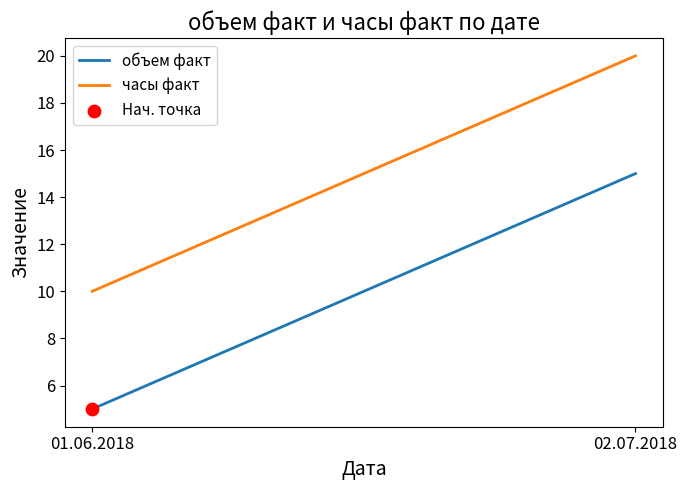

Which series has the largest Y range (max minus min)?

объем факт